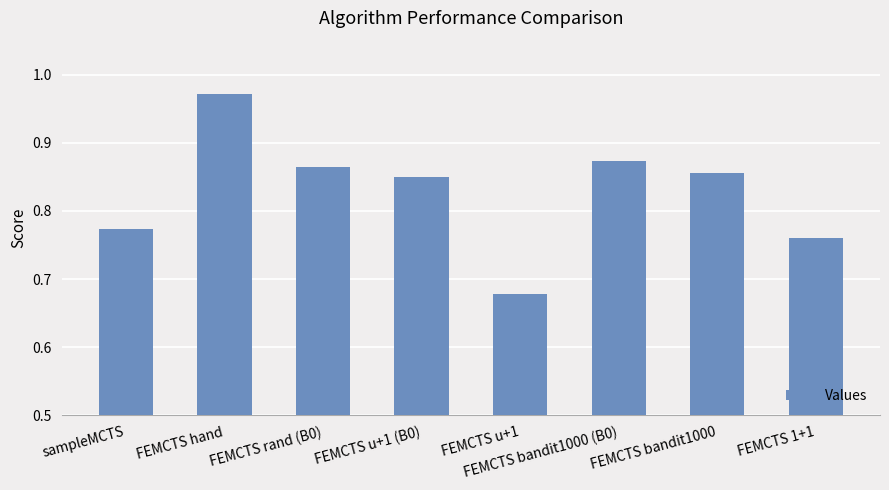

What is the difference between the maximum and minimum values?

0.3